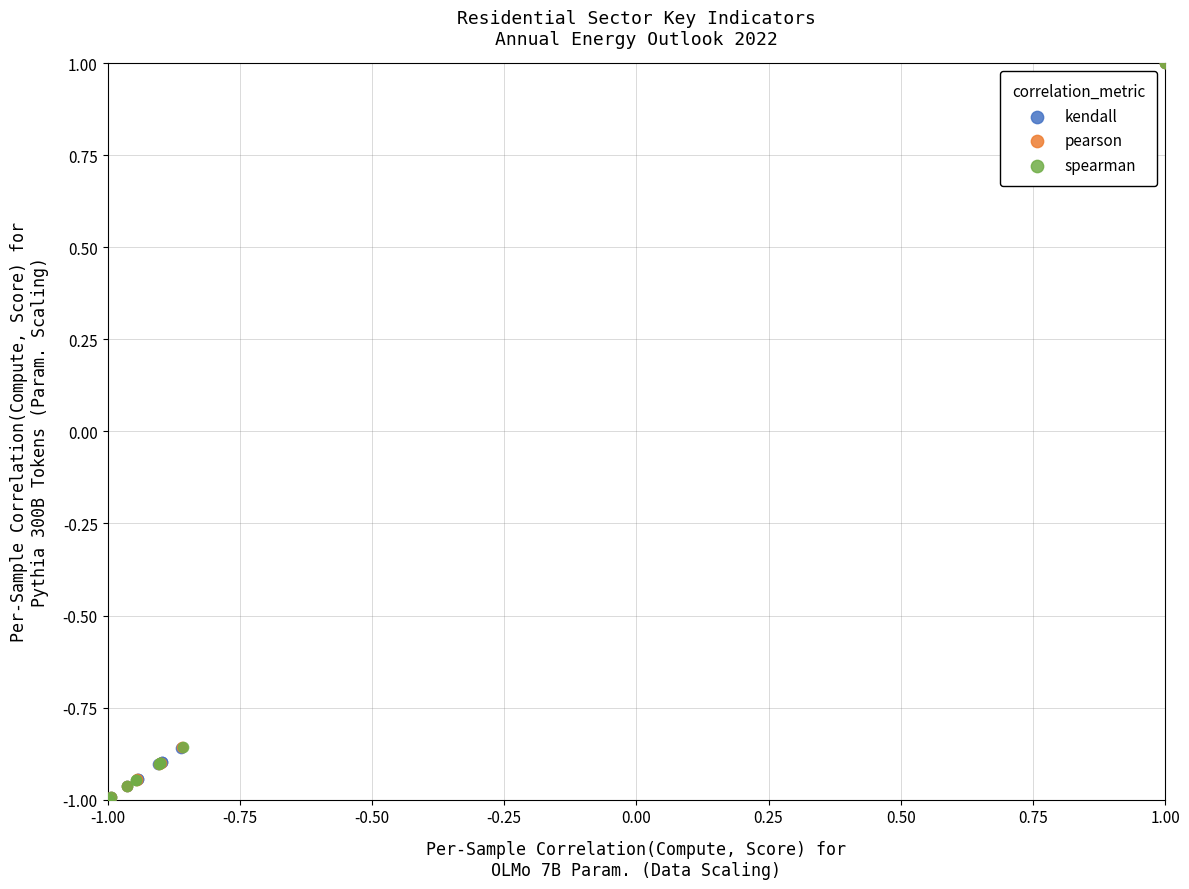

What are all the series names shown in the legend?

kendall, pearson, spearman